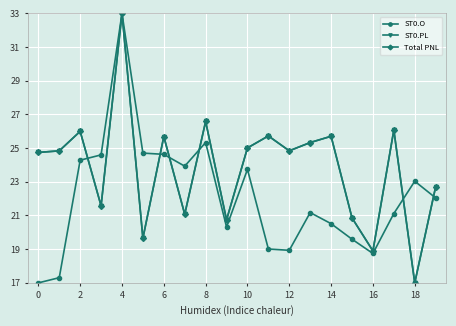

Is this an area chart (filled region under the line)?

No